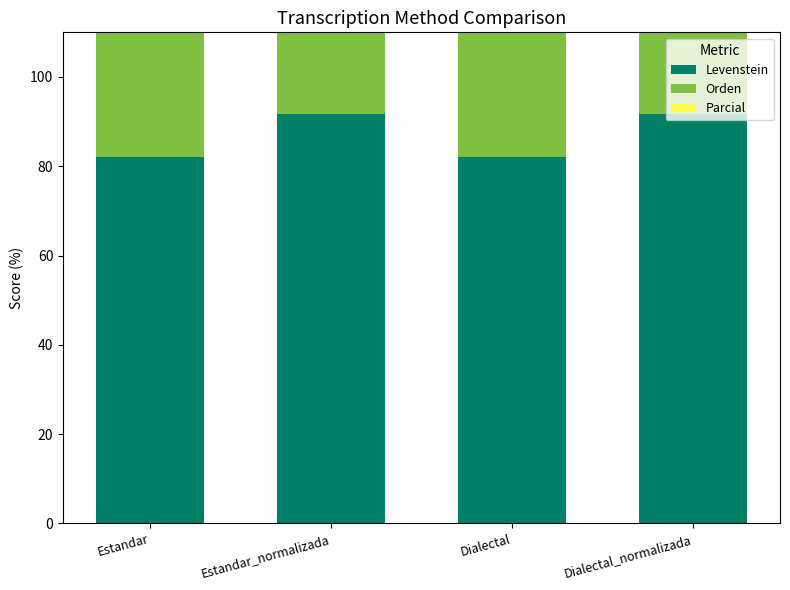

What is the value of the Levenstein bar at the 2nd from the left?

91.7